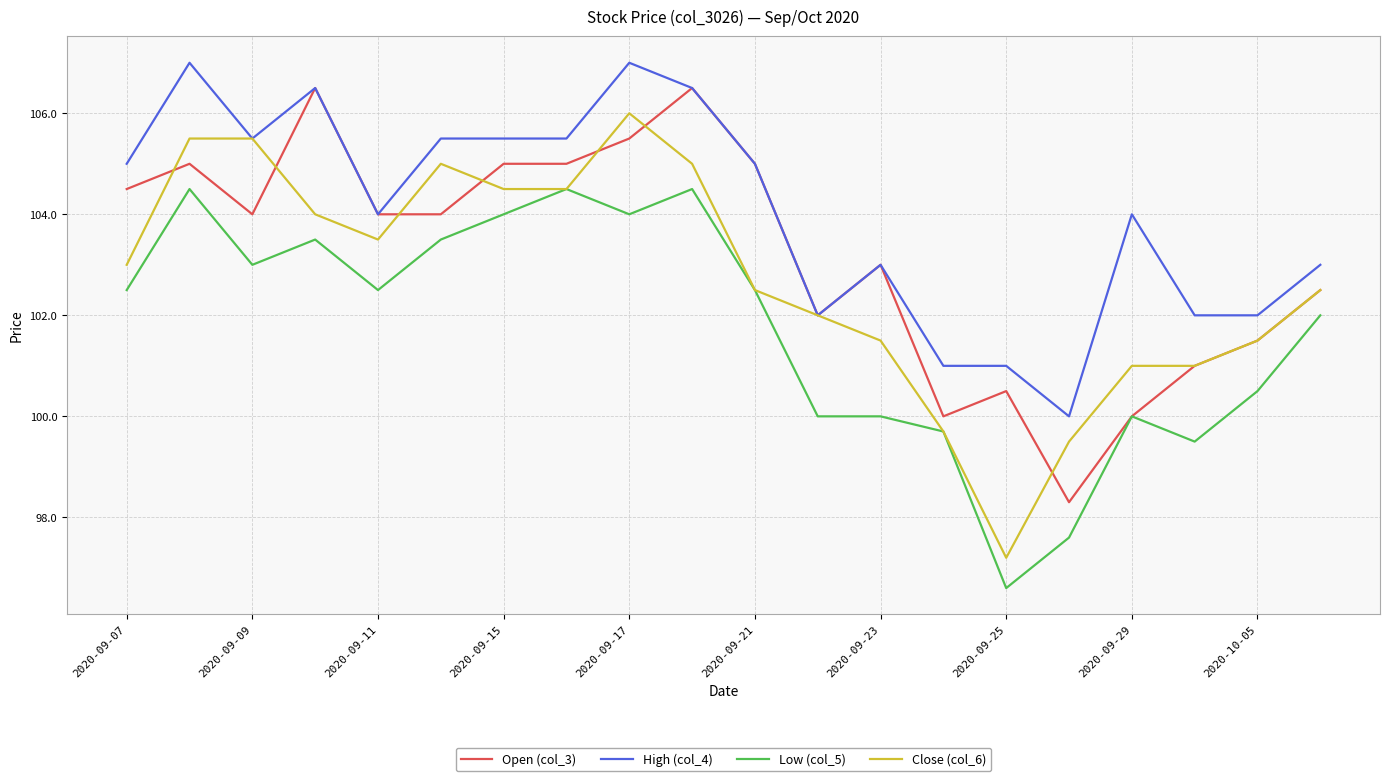

Which series has the largest total across all categories?

High (col_4)